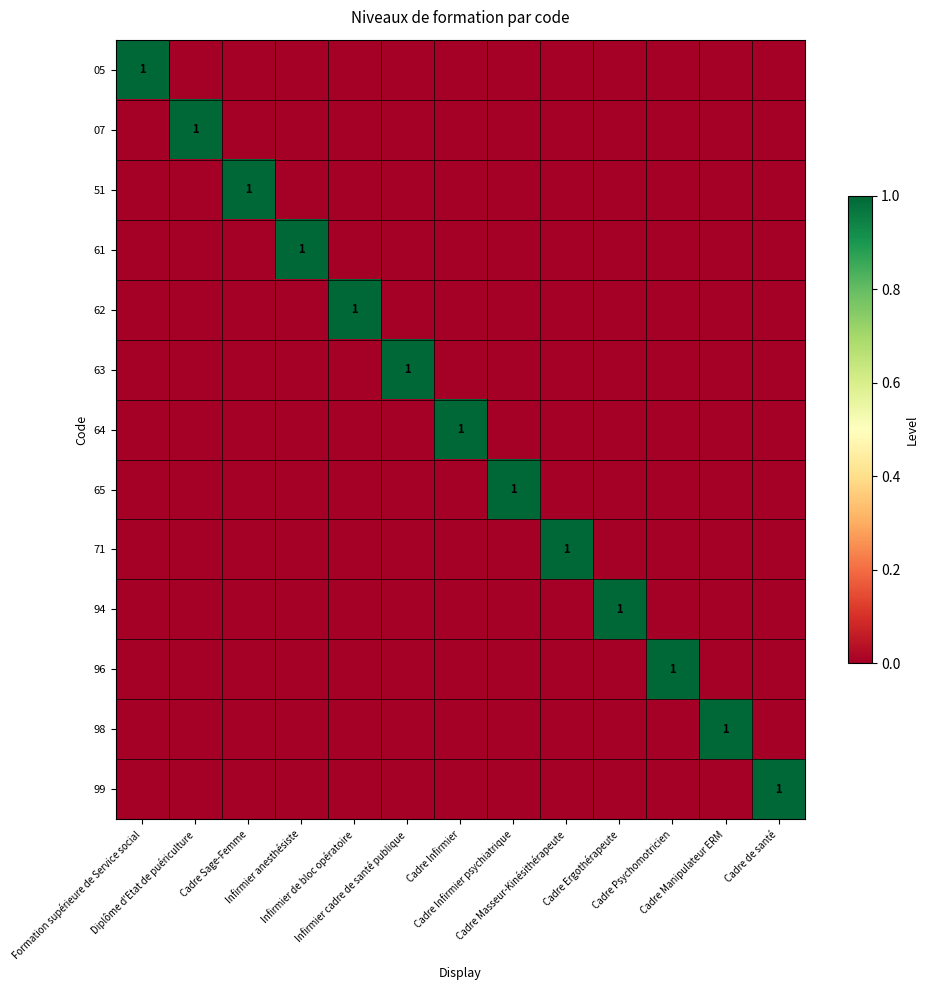

Rank the categories by 05 value from highest to lowest.

Formation supérieure de Service social, Diplôme d'Etat de puériculture, Cadre Sage-Femme, Infirmier anesthésiste, Infirmier de bloc opératoire, Infirmier cadre de santé publique, Cadre Infirmier, Cadre Infirmier psychiatrique, Cadre Masseur-Kinésithérapeute, Cadre Ergothérapeute, Cadre Psychomotricien, Cadre Manipulateur ERM, Cadre de santé